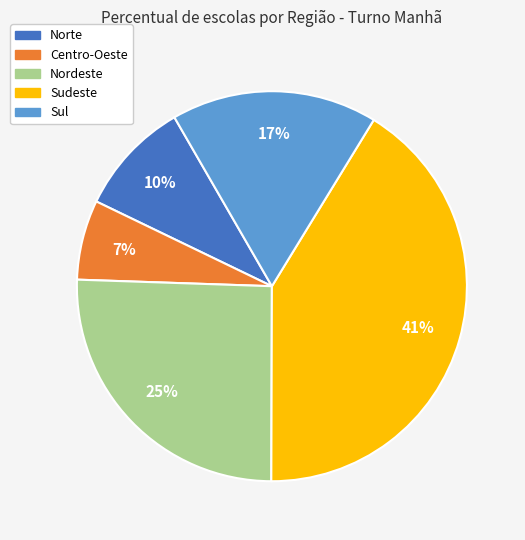

Which category has the smallest portion of the pie?

Centro-Oeste